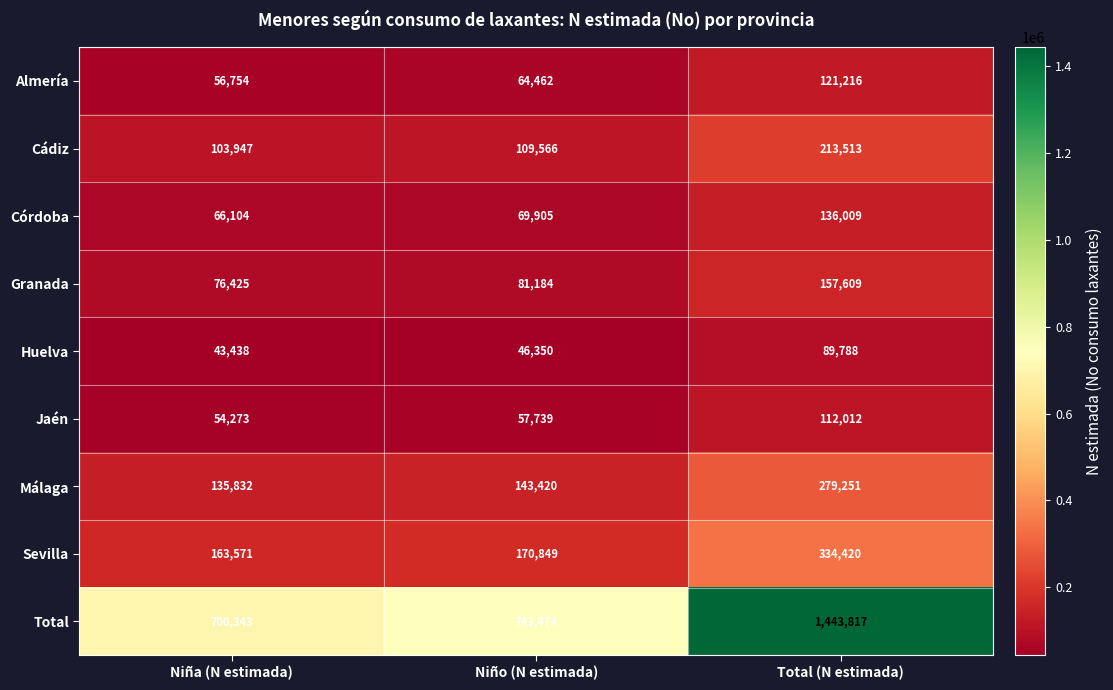

Is it true that Cádiz equals 116640 at Total (N estimada)?

False